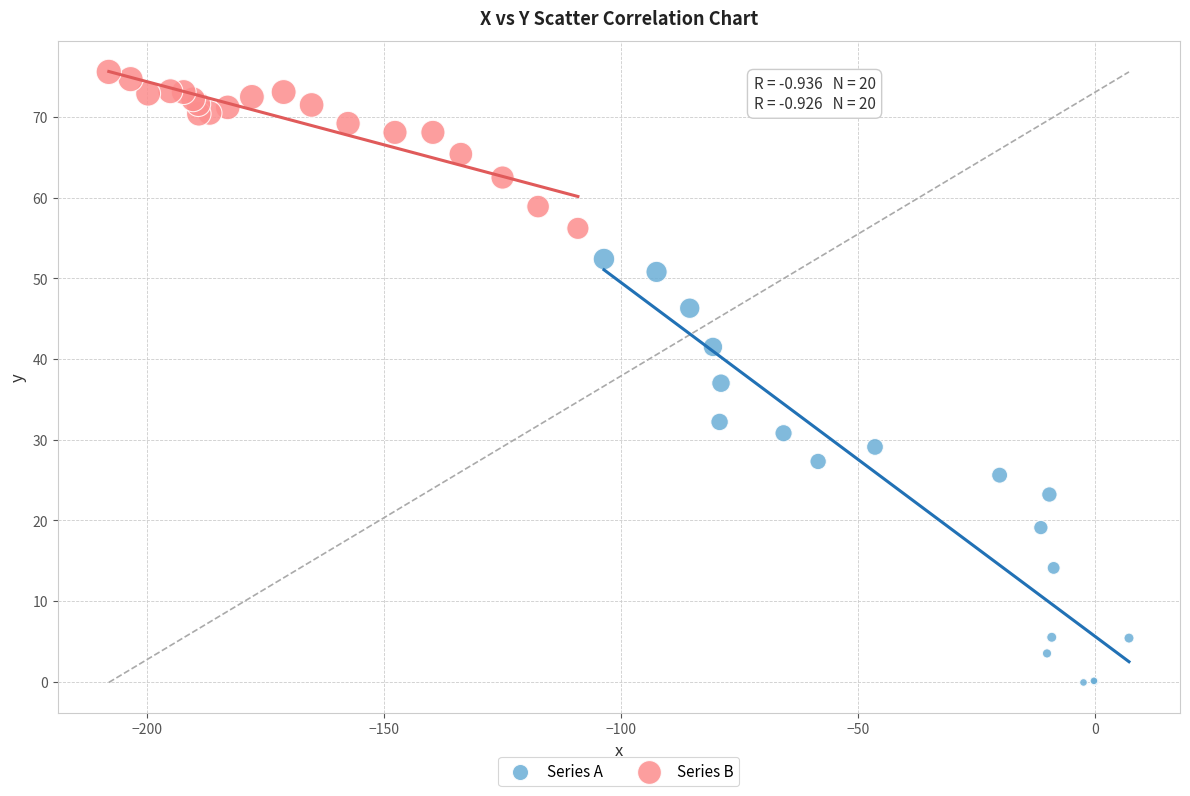

Which series contains the lowest Y value?

Series A